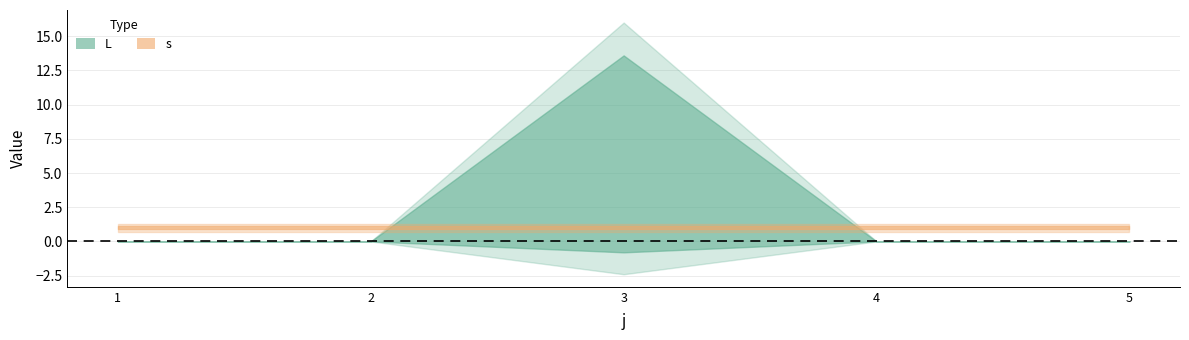

True or false: s has more than 1 interior local peaks.

False